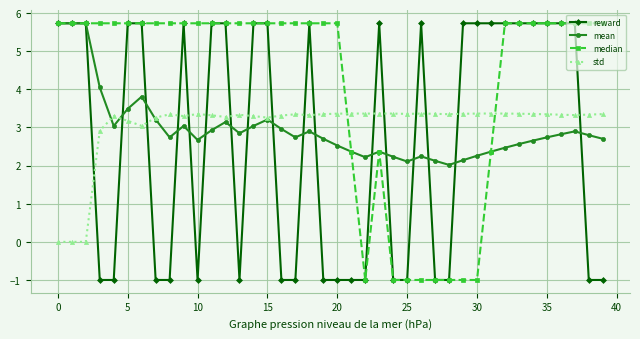

Which series has the largest total across all categories?

median